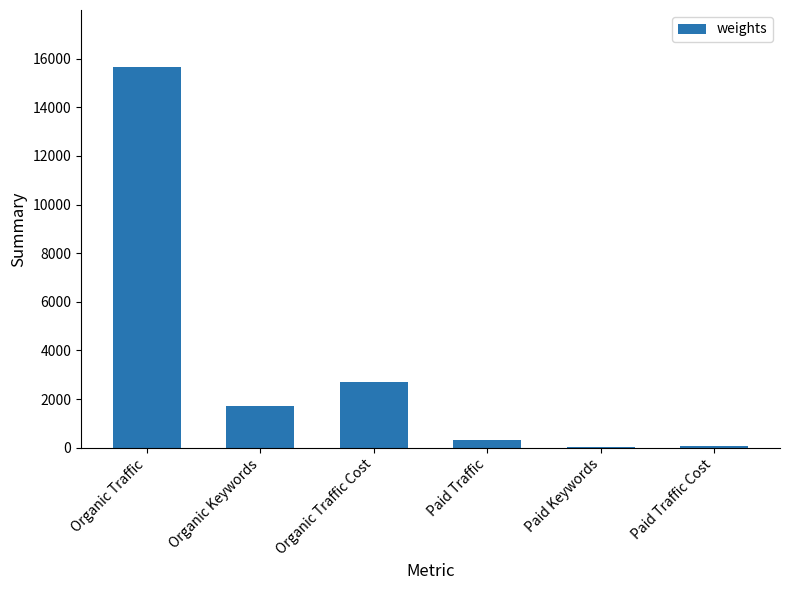

The value at Organic Traffic is 24502. True or false?

False